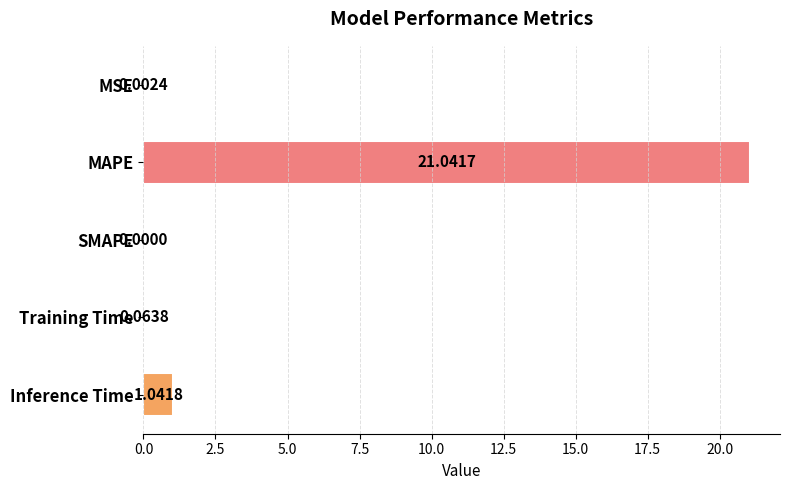

What is the change in value from SMAPE to Training Time?

+0.1